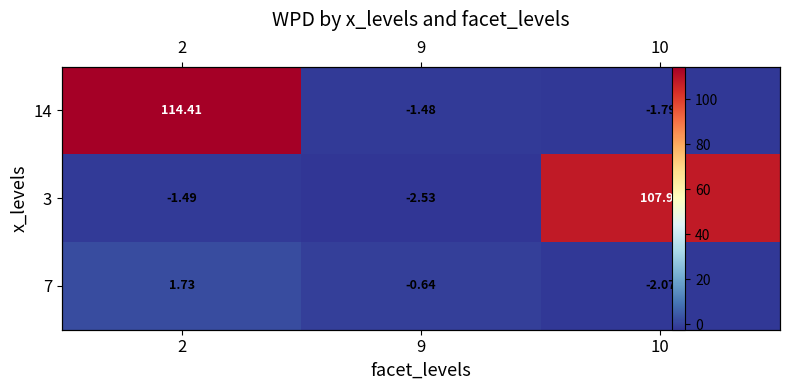

List the labels in order of 7 value, largest first.

2, 9, 10